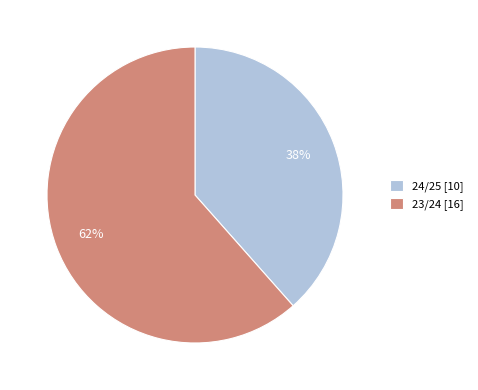

To the nearest percent, what percentage of the pie is 23/24?

62%